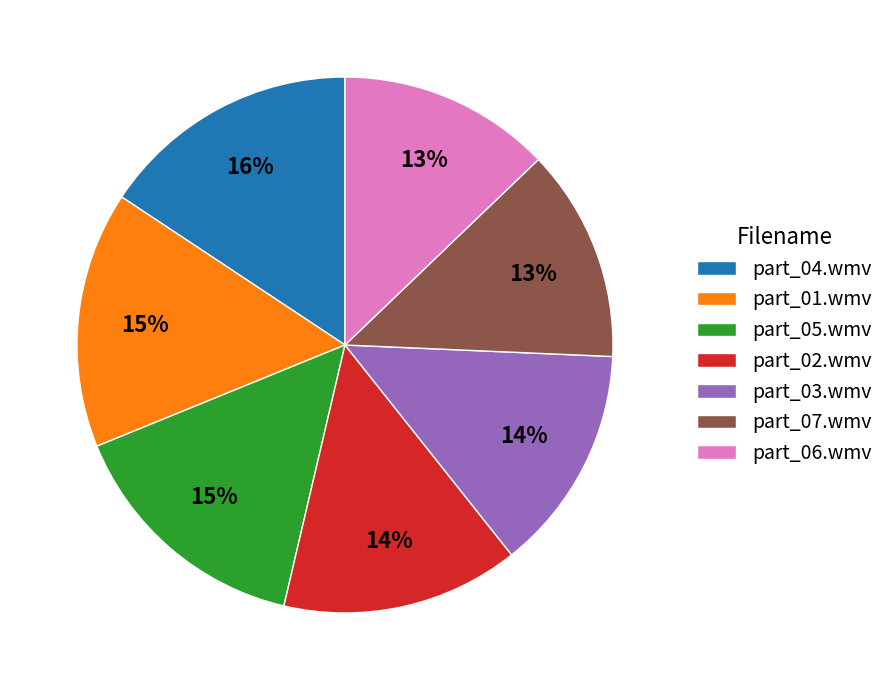

How many segments does this pie chart have?

7